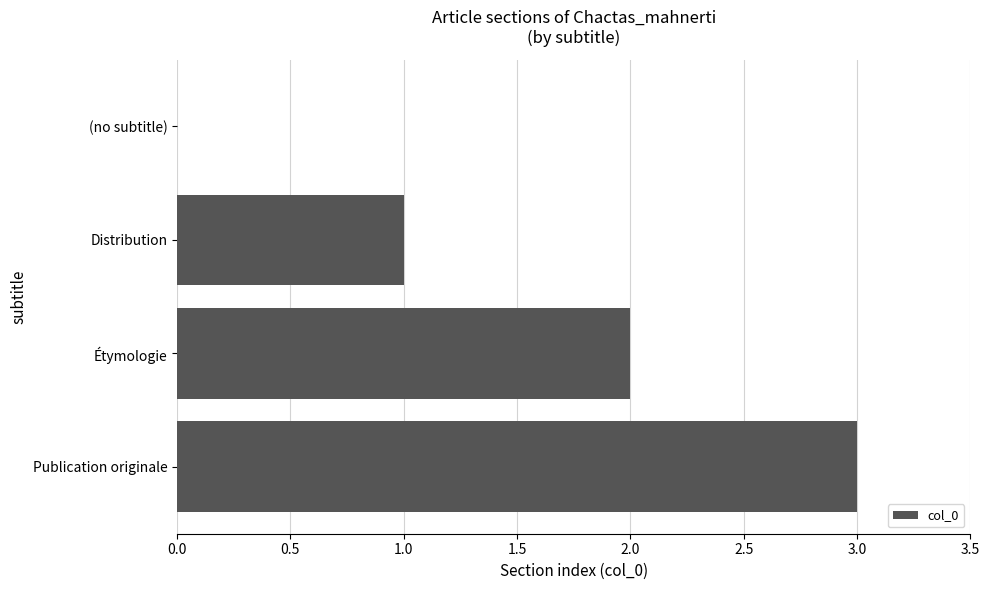

Which category has the highest value across all series?

Publication originale